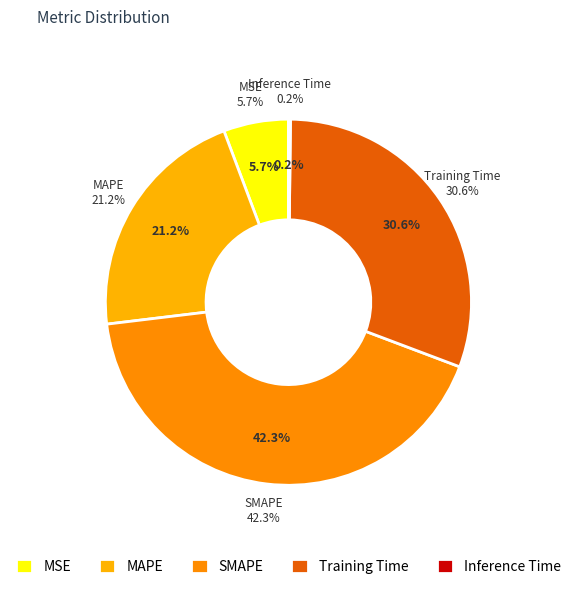

To the nearest percent, what is the combined percentage of SMAPE and Inference Time?

43%